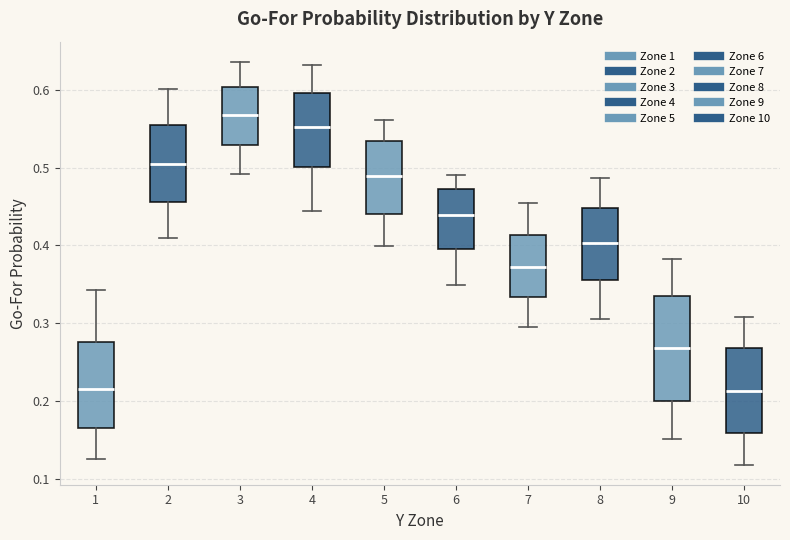

Which box has the highest median line?

3